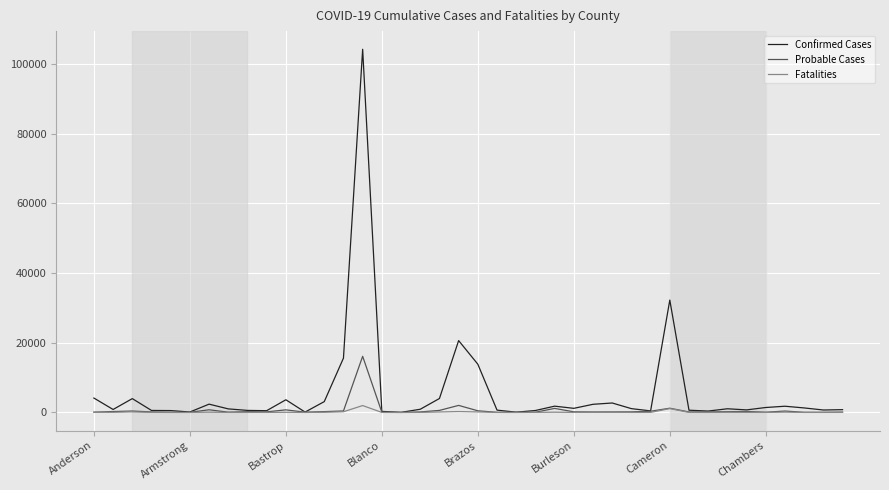

Which series has the widest spread of values?

Confirmed Cases